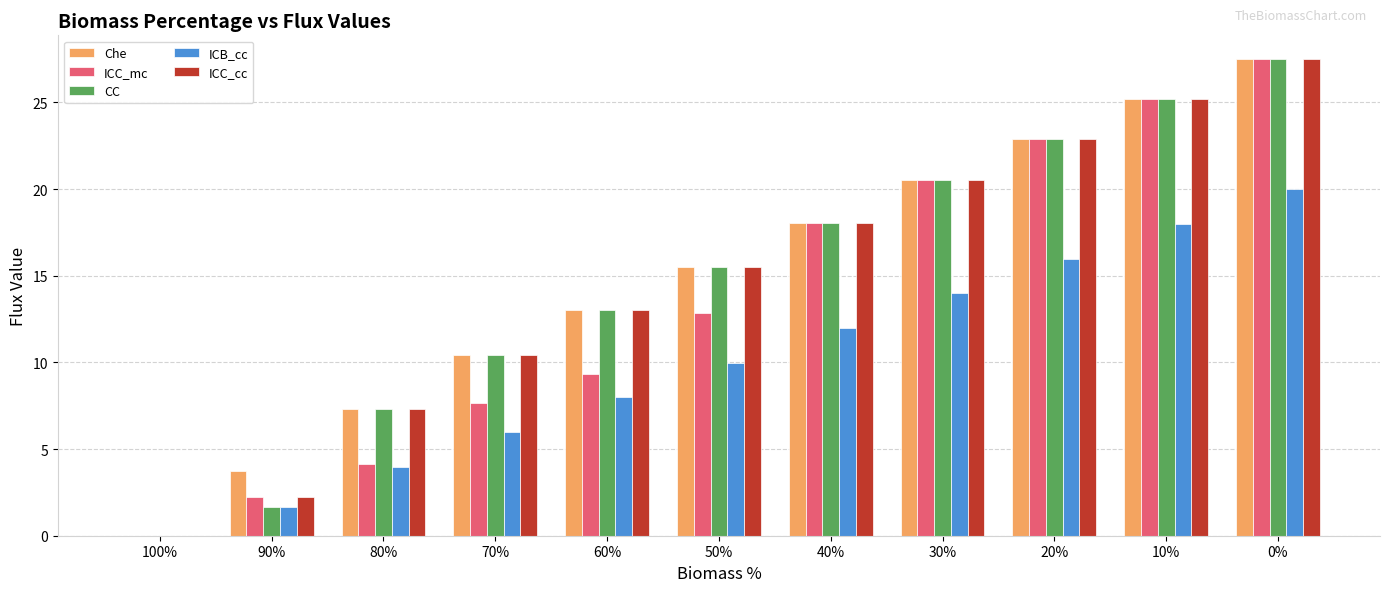

What is the approximate value of ICB_cc at 70%?

6.0